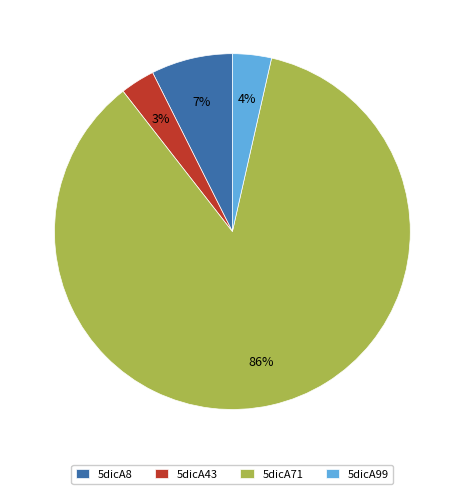

What is the largest slice in the pie chart?

5dicA71